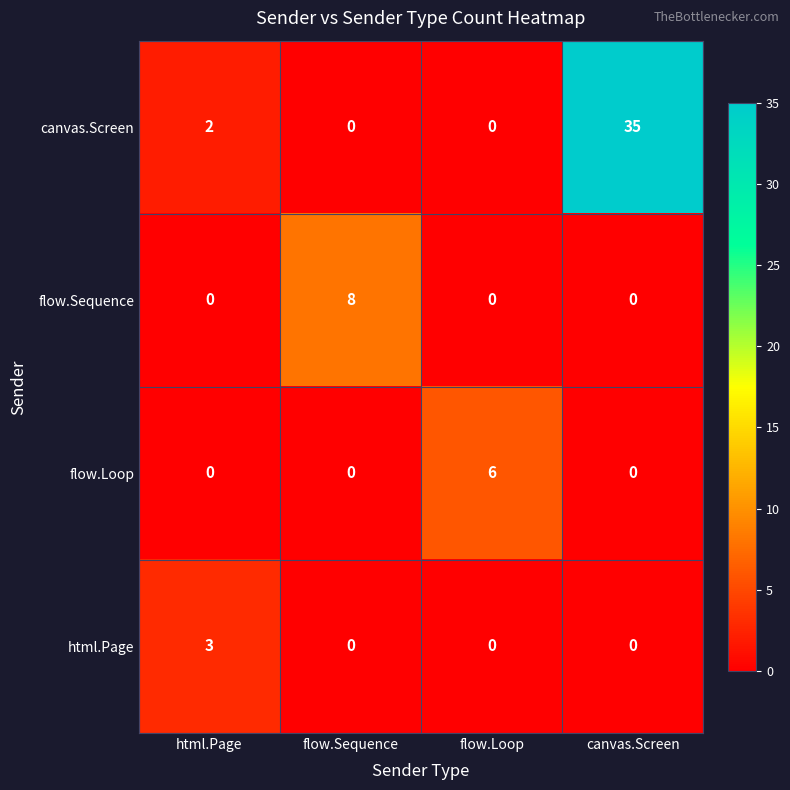

What is the average value of the canvas.Screen series?

9